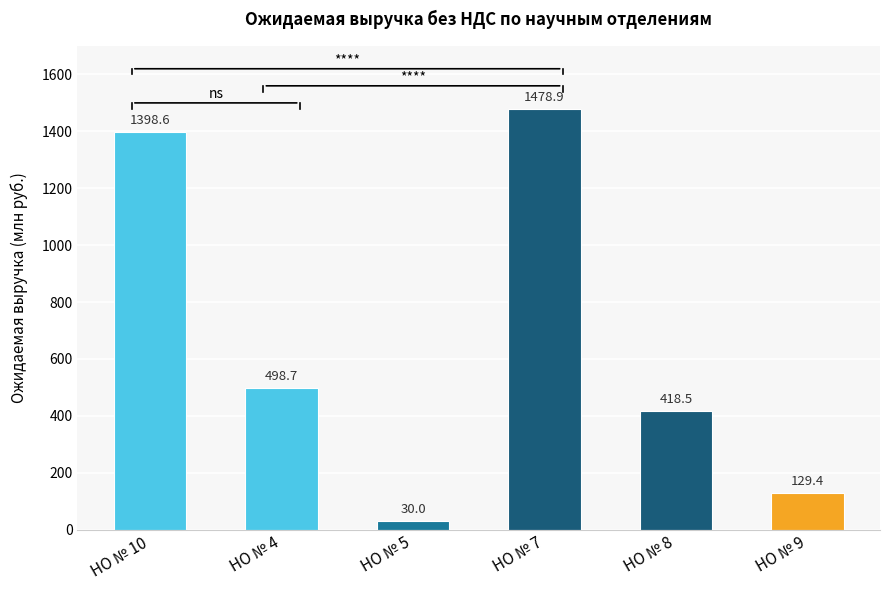

Are the bars horizontal?

No